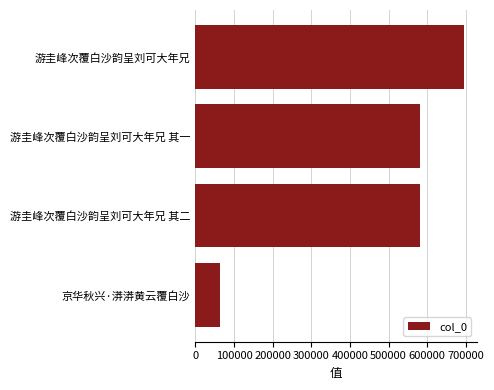

What is the label of the 2nd bar from the top?

游圭峰次覆白沙韵呈刘可大年兄 其一